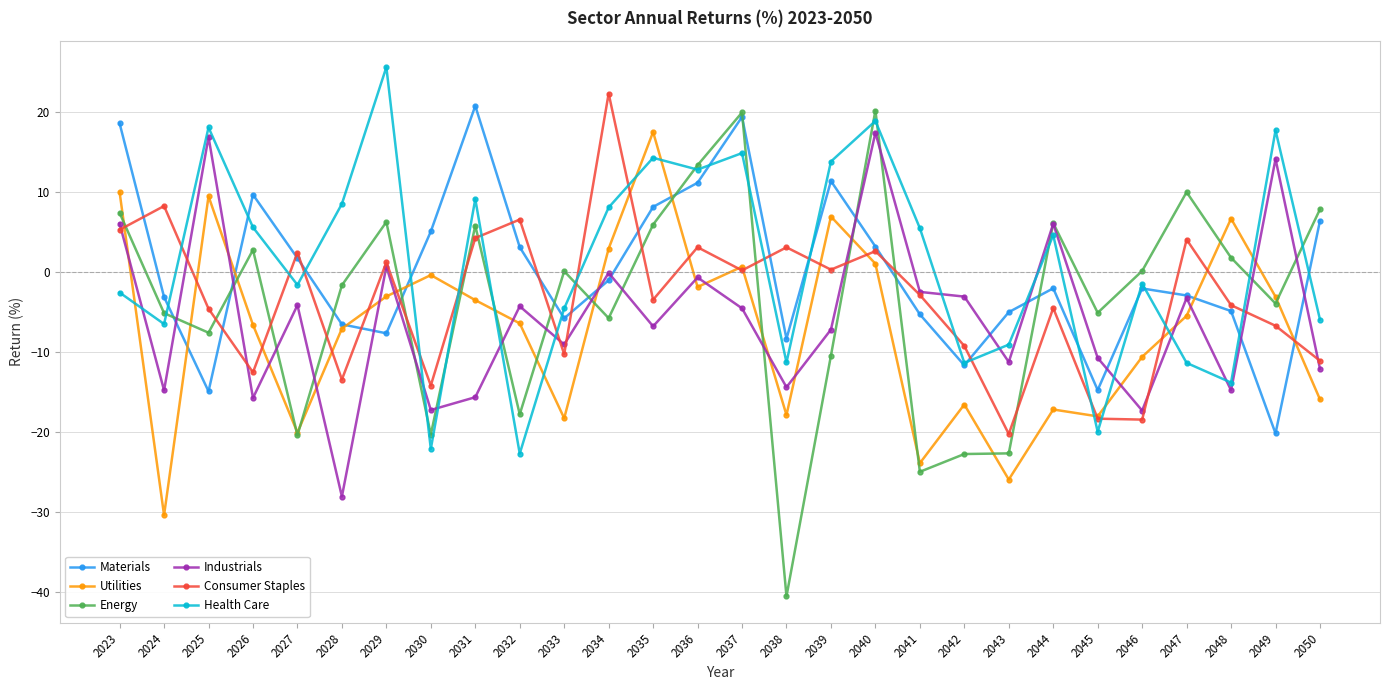

What are all the series names shown in the legend?

Materials, Utilities, Energy, Industrials, Consumer Staples, Health Care